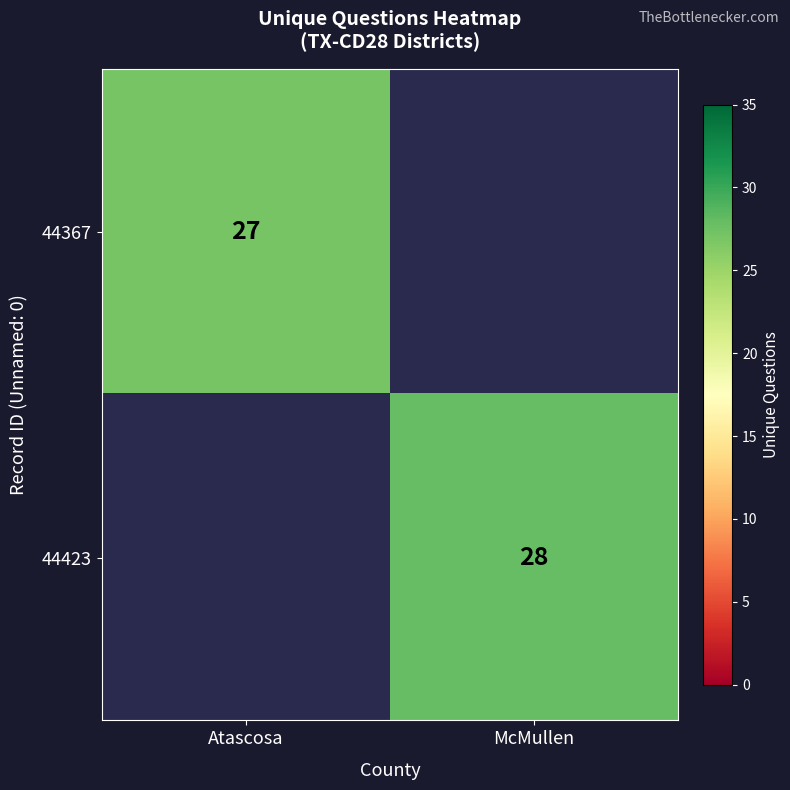

What is the greatest value displayed?

28.0